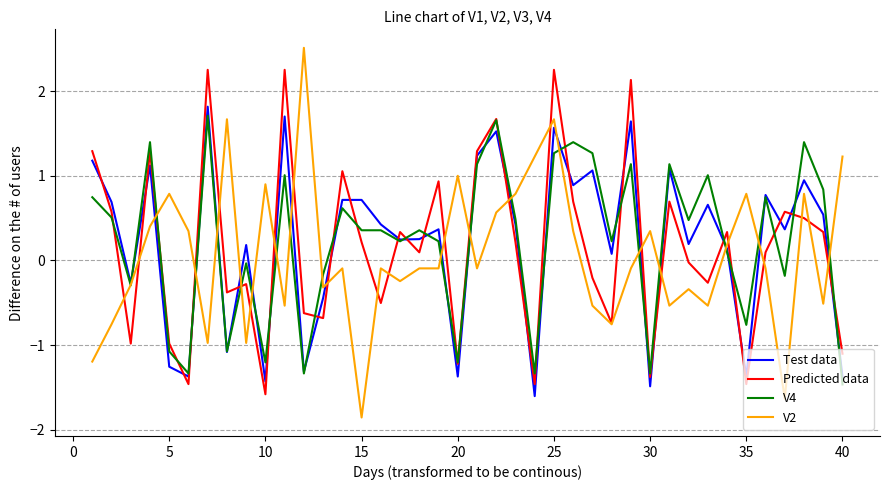

What is the lowest value of the V4 series?

-1.5